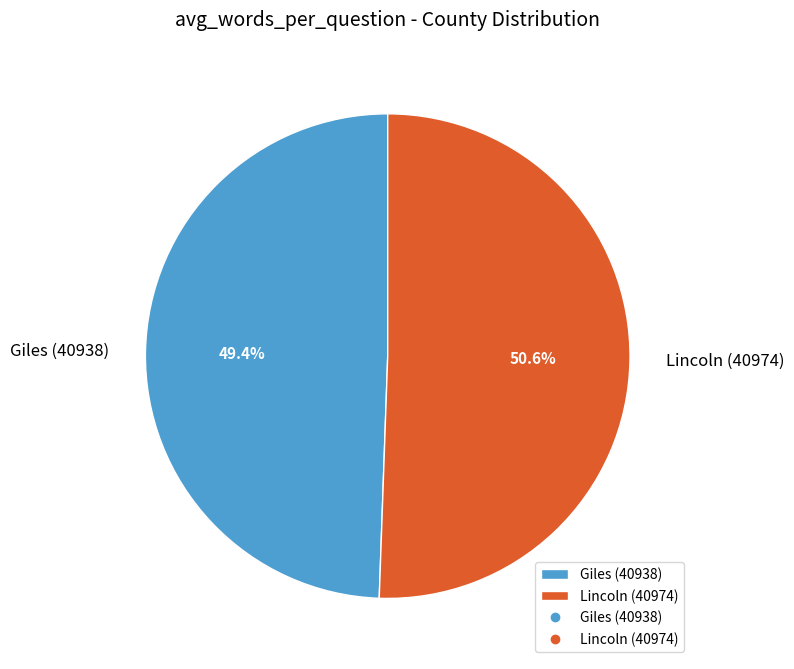

To the nearest percent, what percentage of the pie is Lincoln (40974)?

51%